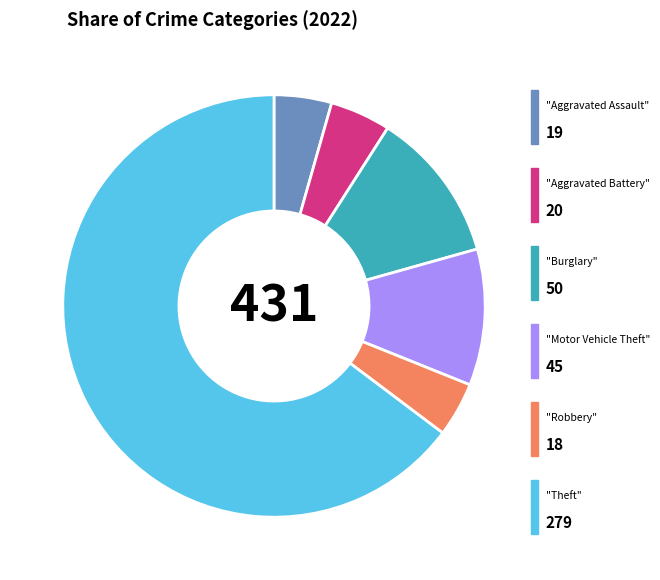

Does any single category account for the majority?

Yes